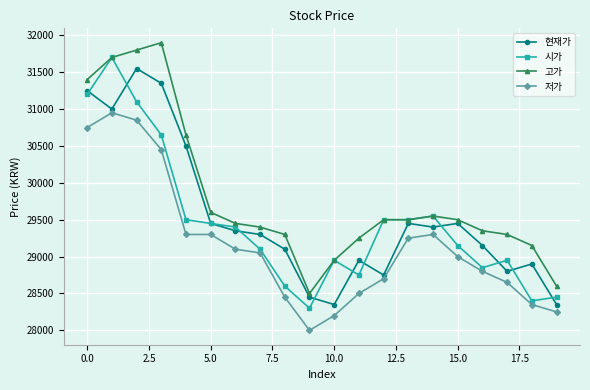

What is the maximum value shown in the chart?

31900